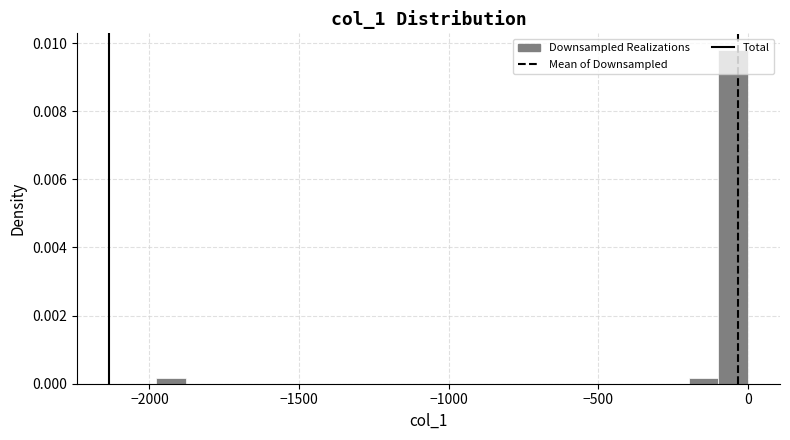

Read against the x-axis, roughly where is the centre of the tallest bar?

-50